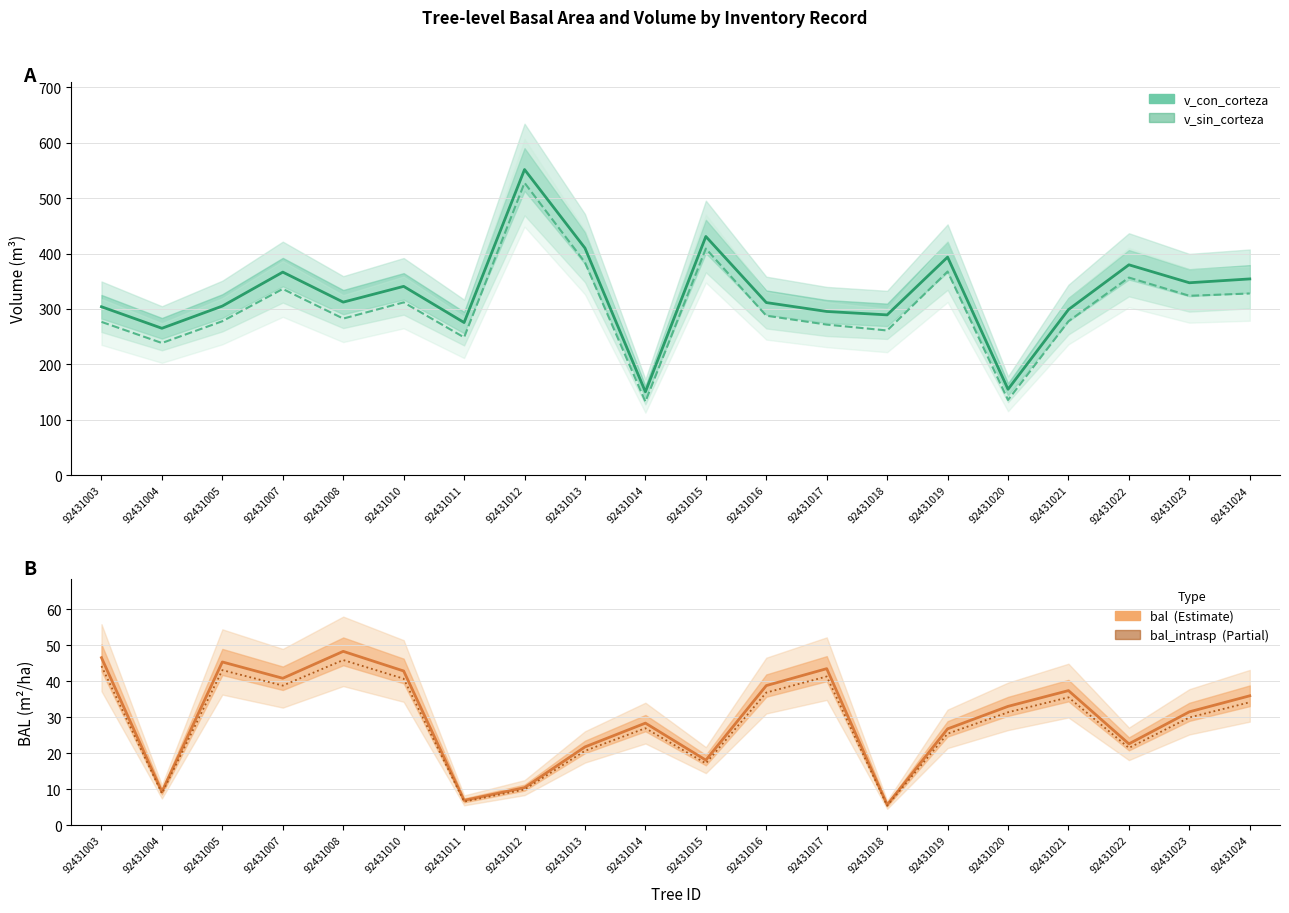

Rank the series at 92431019 from lowest to highest value.

bal_intrasp, bal, v_sin_corteza, v_con_corteza